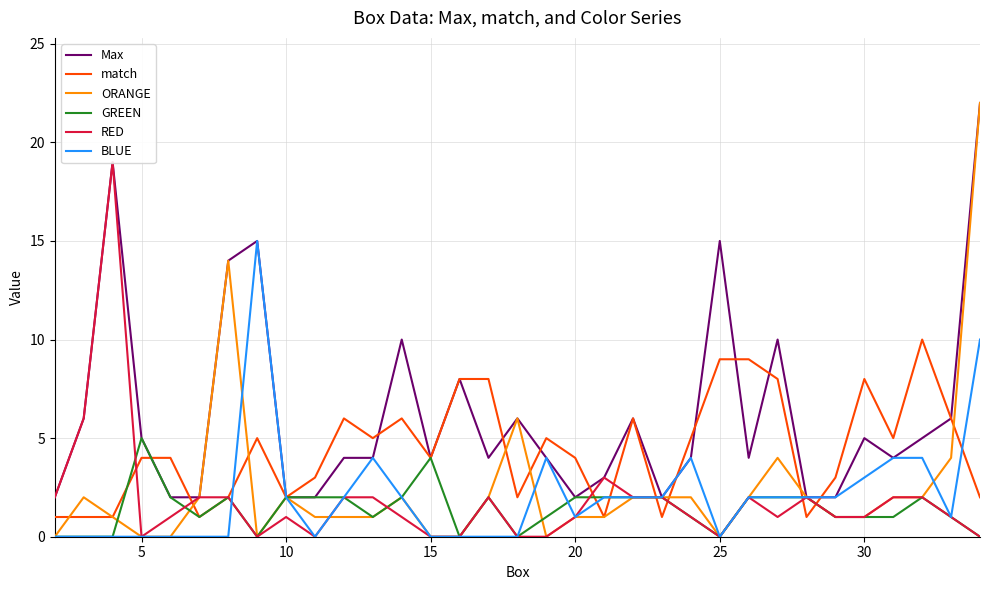

The GREEN series shows 0 at 25. True or false?

True